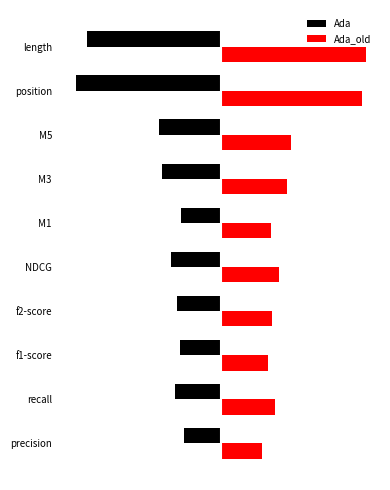

What are all the series names shown in the legend?

Ada, Ada_old